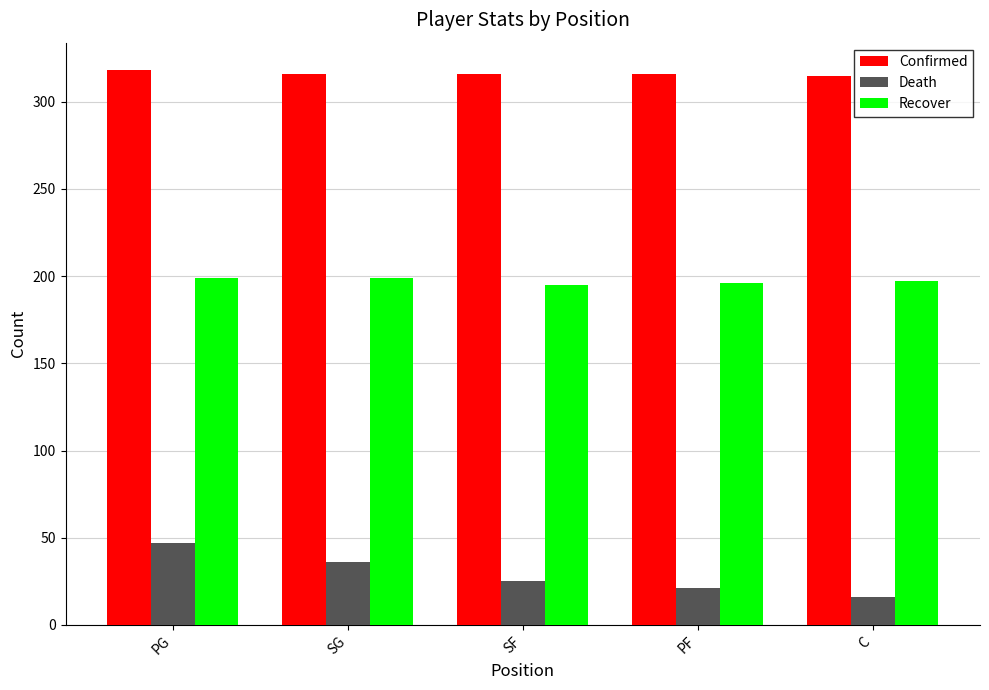

How many bars are there in each group?

3